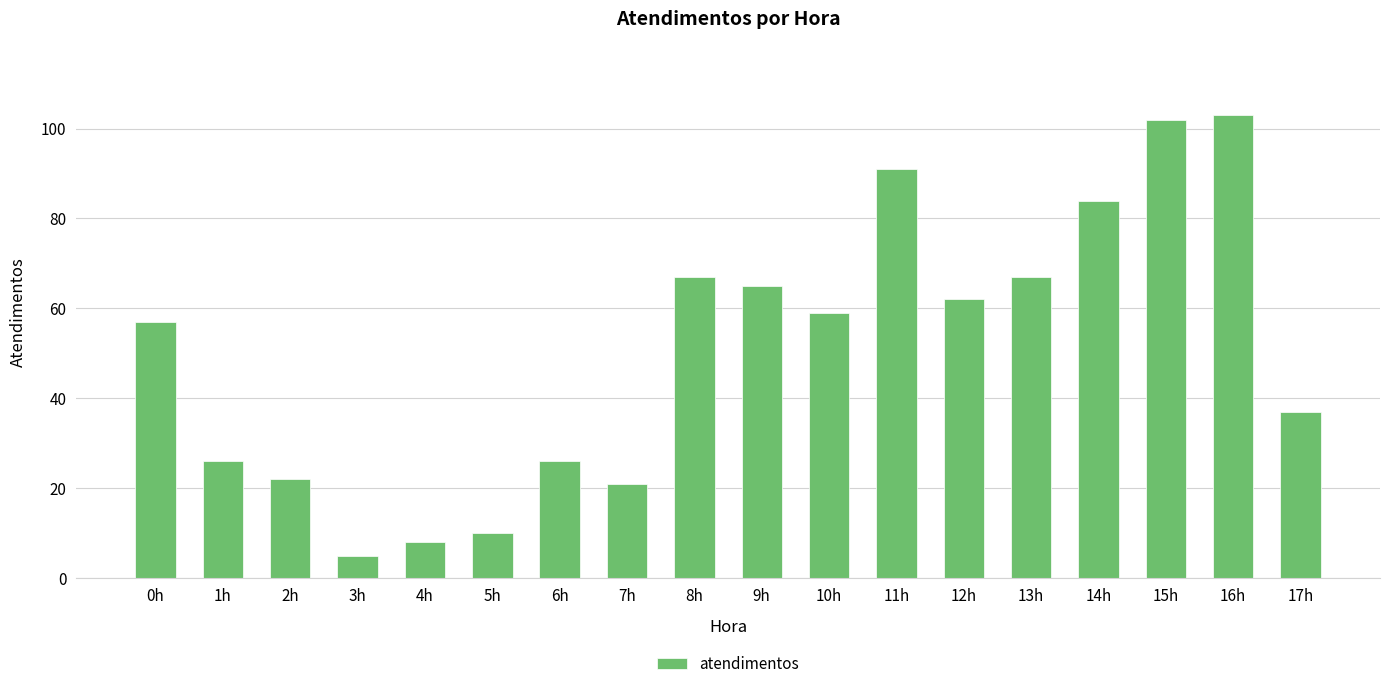

What is the change in value from 10h to 12h?

+3